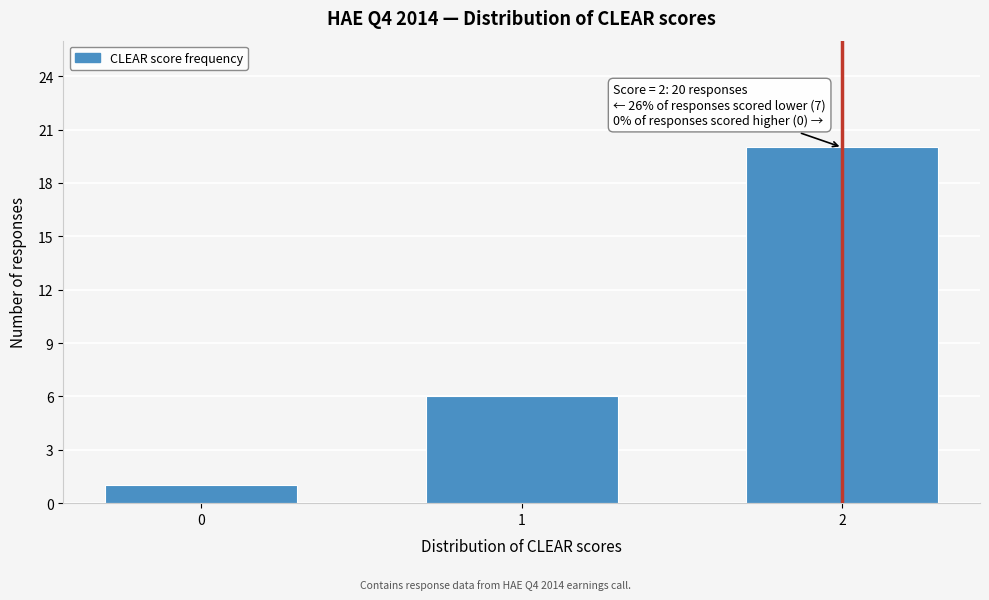

Reading left to right, extract all data points from this chart.

1	6	20